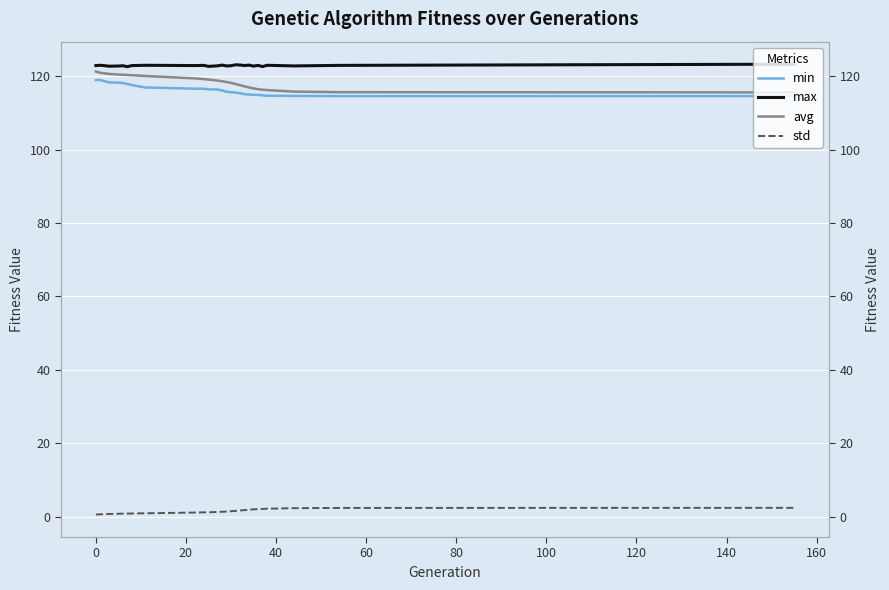

What is the average value of the min series?

116.4